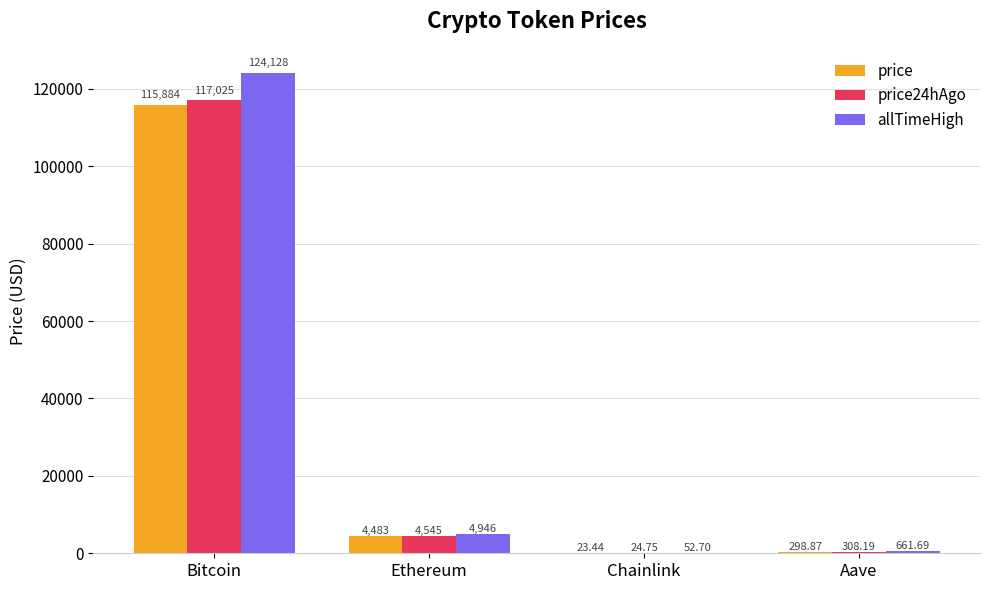

Count the number of categories in the chart.

4